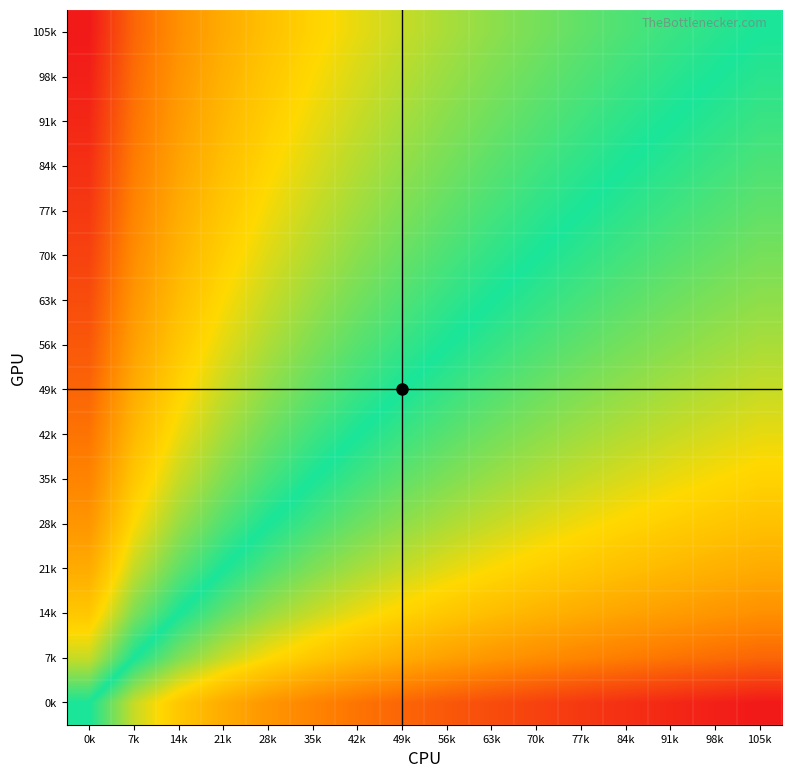

Which label corresponds to the largest value in the chart?

0k